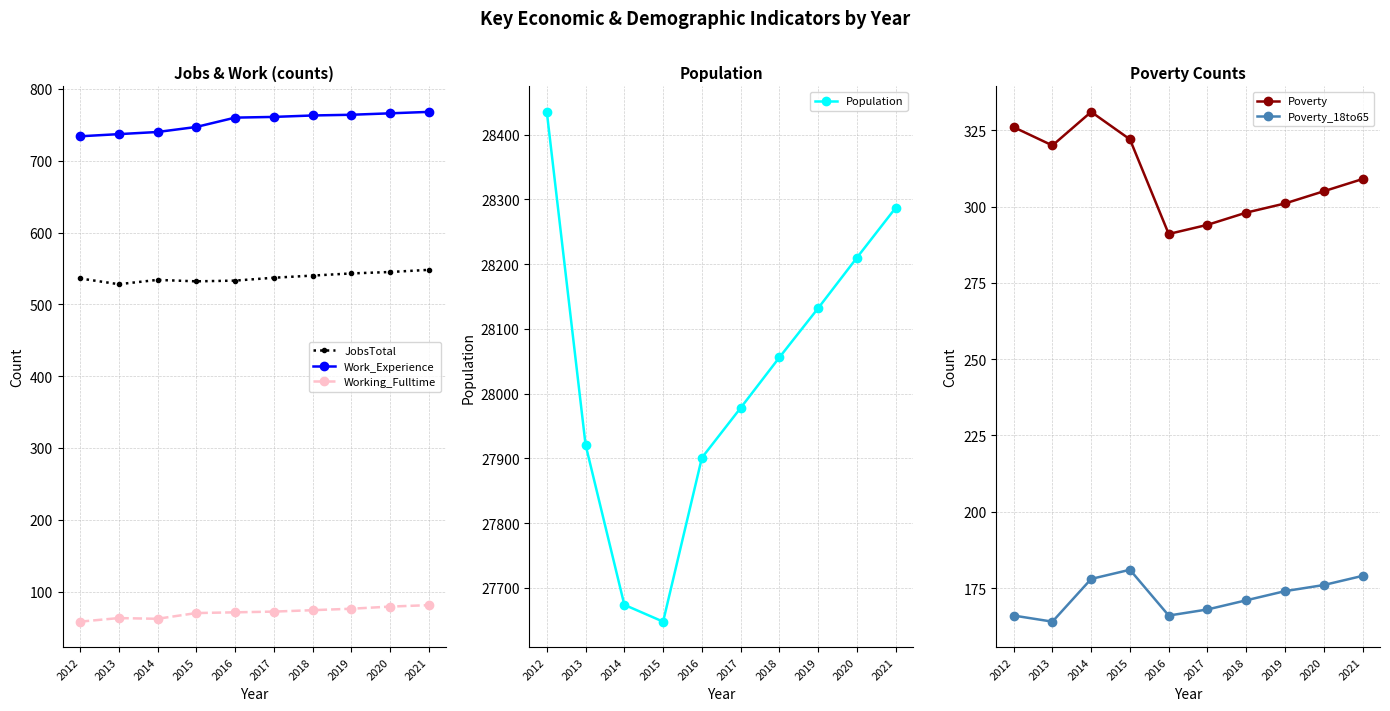

Reading left to right, list all the values displayed in this chart.

JobsTotal: 2012=536	2013=528	2014=534	2015=532	2016=533	2017=537	2018=540	2019=543	2020=545	2021=548
Work_Experience: 2012=734	2013=737	2014=740	2015=747	2016=760	2017=761	2018=763	2019=764	2020=766	2021=768
Working_Fulltime: 2012=58	2013=63	2014=62	2015=70	2016=71	2017=72	2018=74	2019=76	2020=79	2021=81
Population: 2012=28435	2013=27921	2014=27674	2015=27648	2016=27901	2017=27978	2018=28056	2019=28132	2020=28210	2021=28287
Poverty: 2012=326	2013=320	2014=331	2015=322	2016=291	2017=294	2018=298	2019=301	2020=305	2021=309
Poverty_18to65: 2012=166	2013=164	2014=178	2015=181	2016=166	2017=168	2018=171	2019=174	2020=176	2021=179